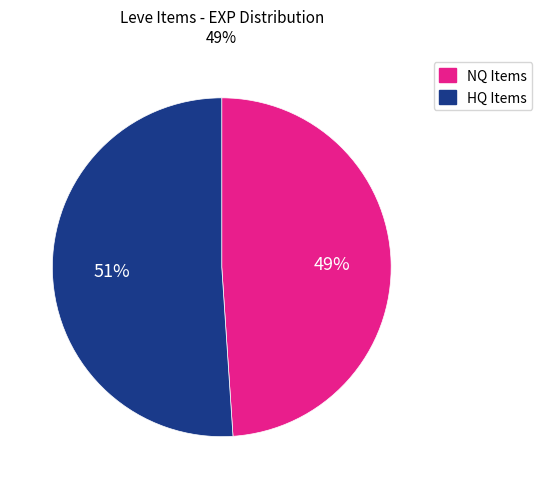

Is the sum of HQ Items and NQ Items greater than half?

Yes